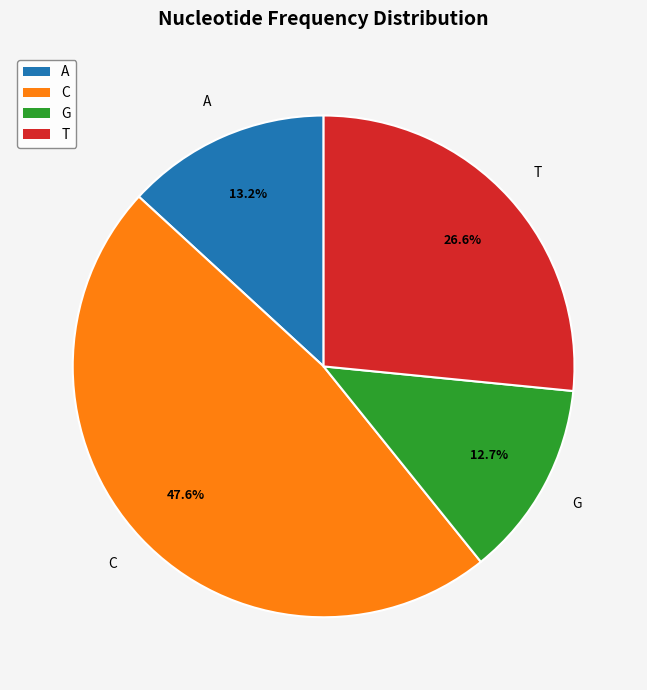

Between A and T, which is larger?

T